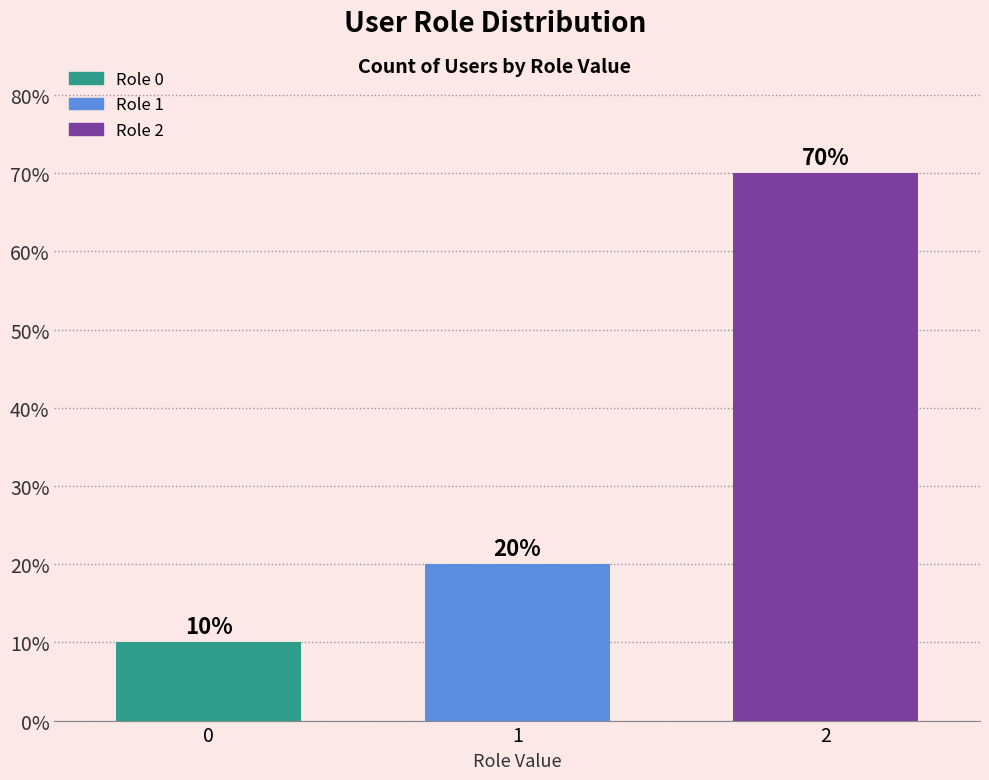

What is the ratio of the value at 0 to the value at 2?

0.1